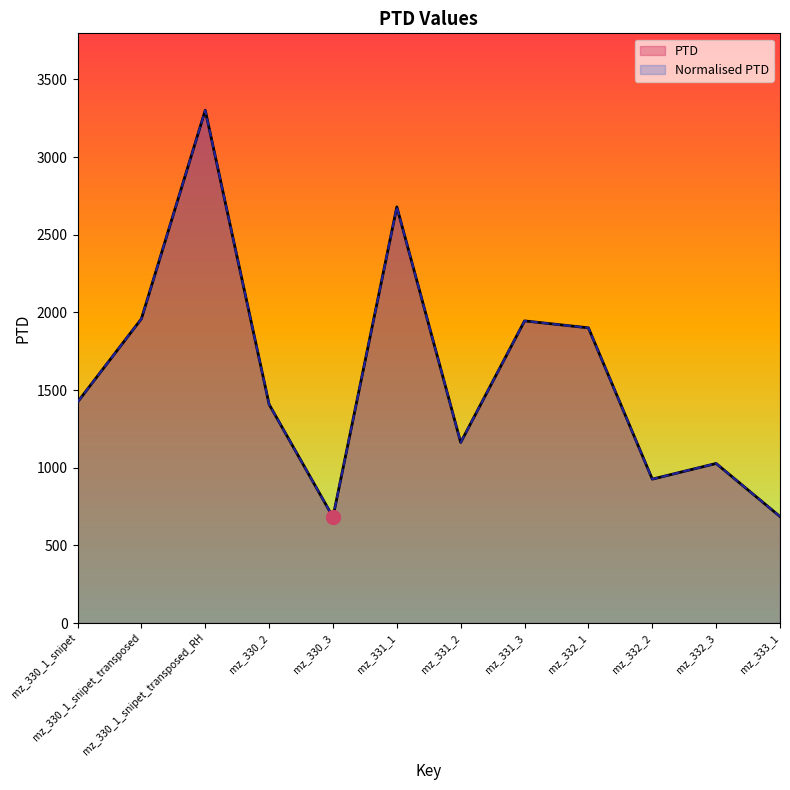

True or false: Normalised PTD and PTD intersect in this chart.

False